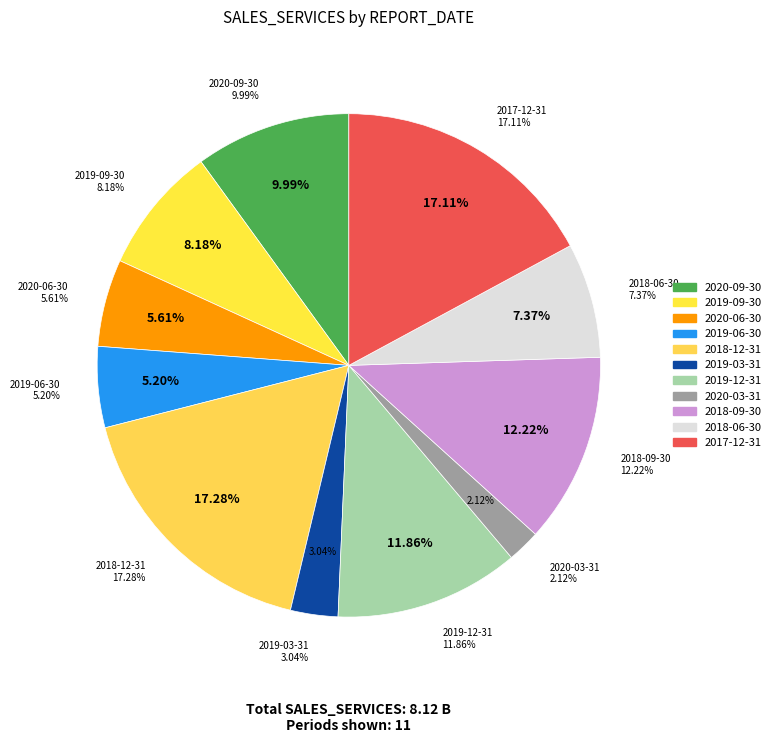

Combined, what portion of the pie is 2018-12-31 and 2019-09-30?

25.5%